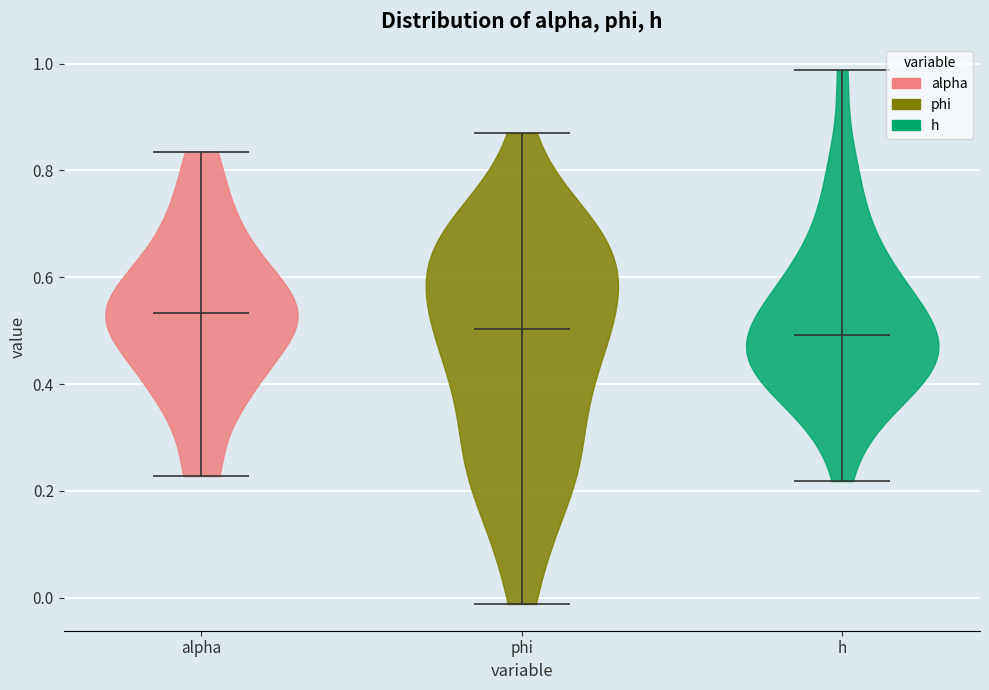

Reading left to right, read every violin against the y-axis: where its median line is, and the lowest and highest points it reaches. The values are not printed on the chart, so give them approximately, as read against the axis.

alpha: median line 0.54, lowest point 0.22, highest point 0.84
phi: median line 0.50, lowest point -0.02, highest point 0.88
h: median line 0.50, lowest point 0.22, highest point 0.98